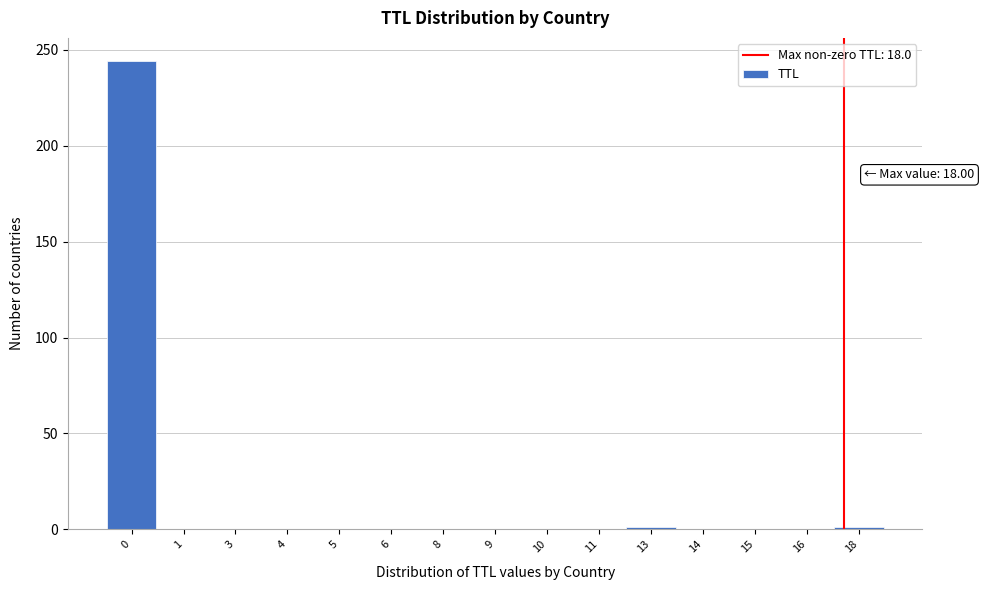

What is the greatest value displayed?

244